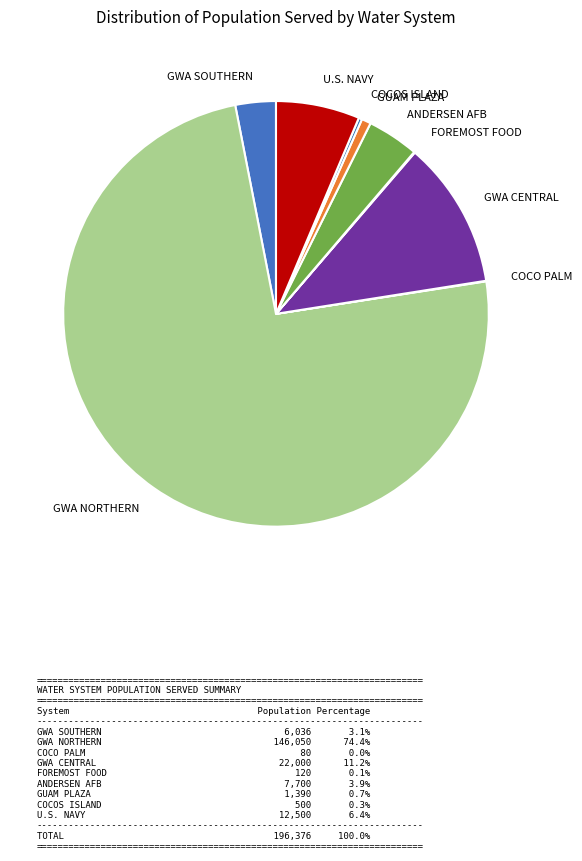

What is the largest slice in the pie chart?

GWA NORTHERN